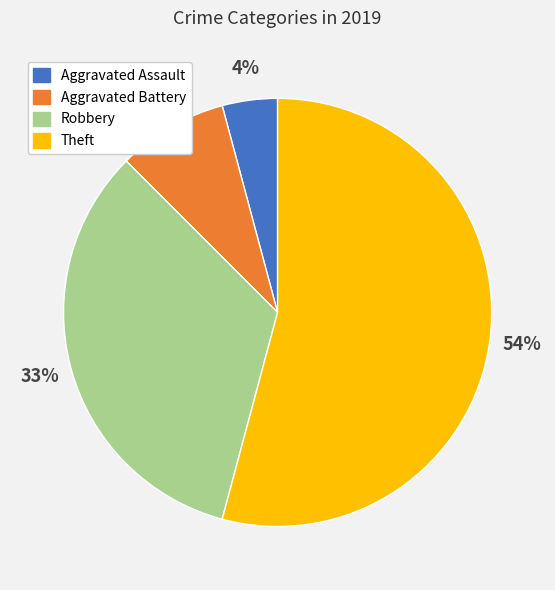

Which has a higher value, Aggravated Assault or Robbery?

Robbery